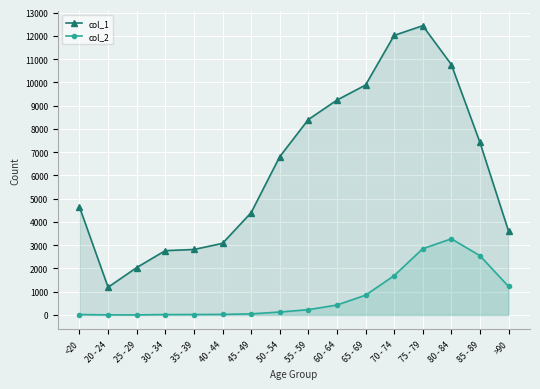

What is the maximum value for col_2?

3273